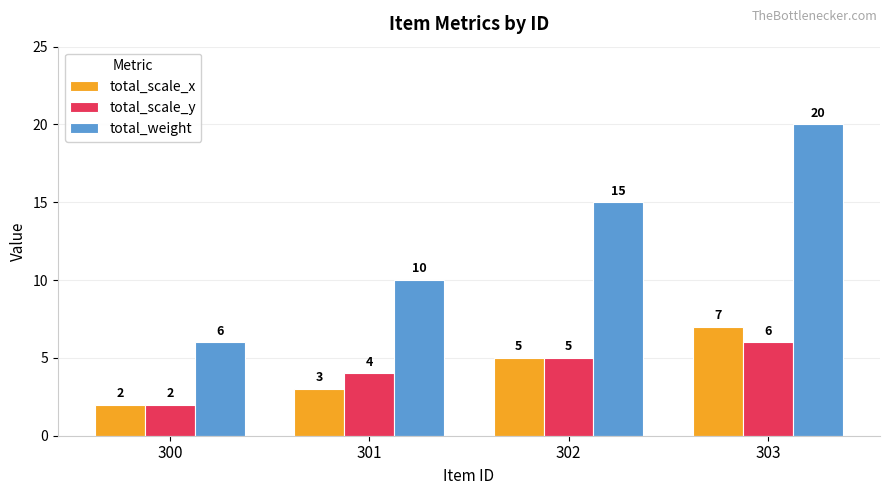

Reading left to right, extract all data points from this chart.

total_scale_x: 2	3	5	7
total_scale_y: 2	4	5	6
total_weight: 6	10	15	20